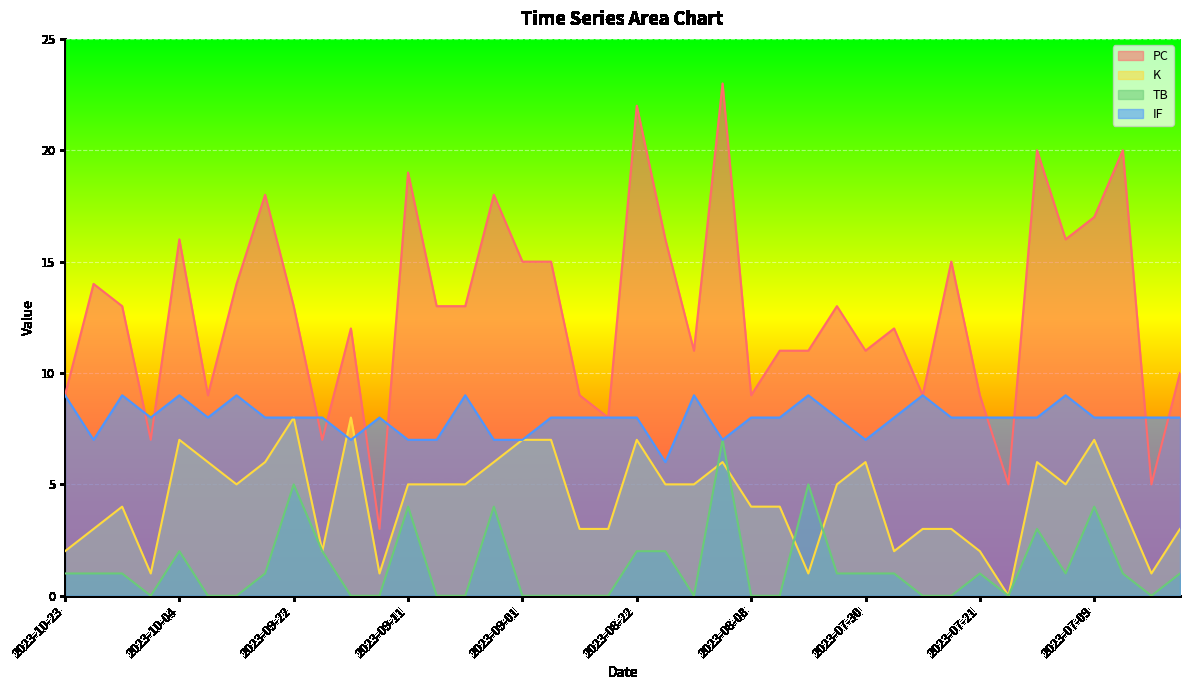

What is the total value across all series at 2023-10-12?

27